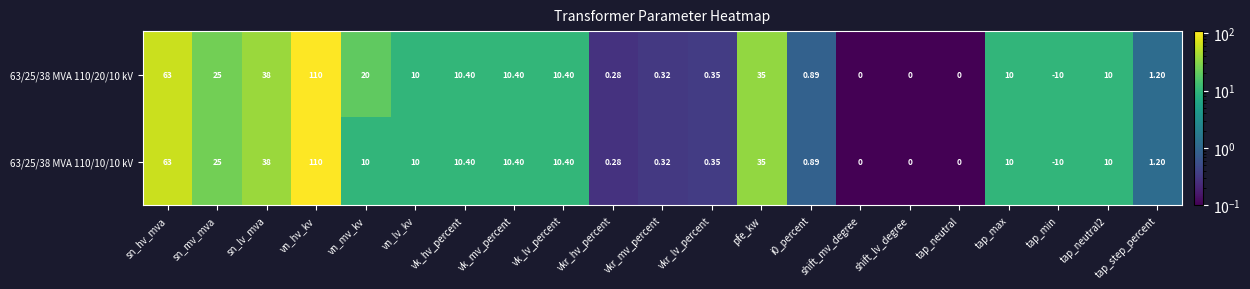

At which category is the sum across all series the highest?

vn_hv_kv